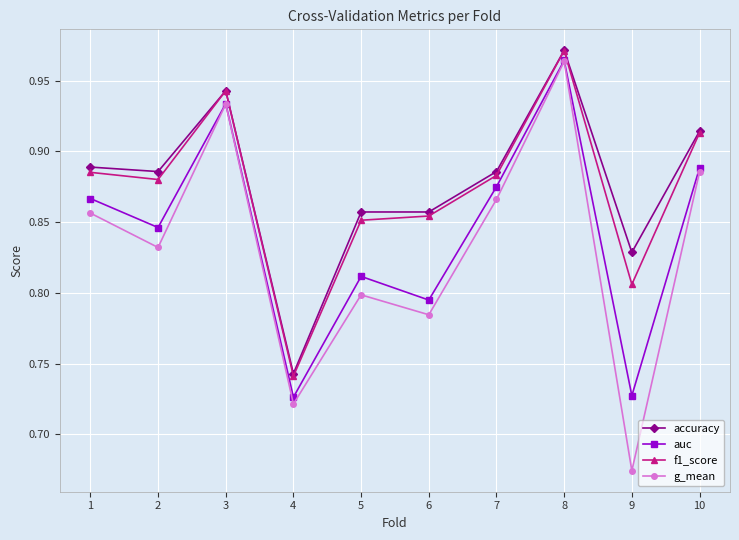

True or false: g_mean and f1_score cross at least once.

False